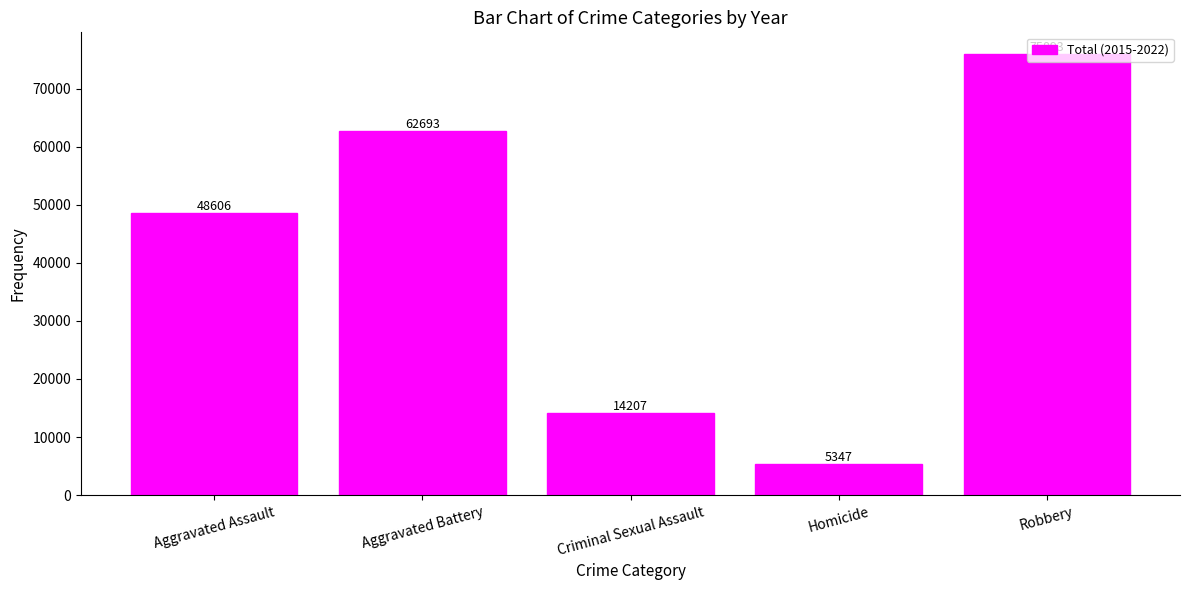

How many distinct data groups are displayed?

1